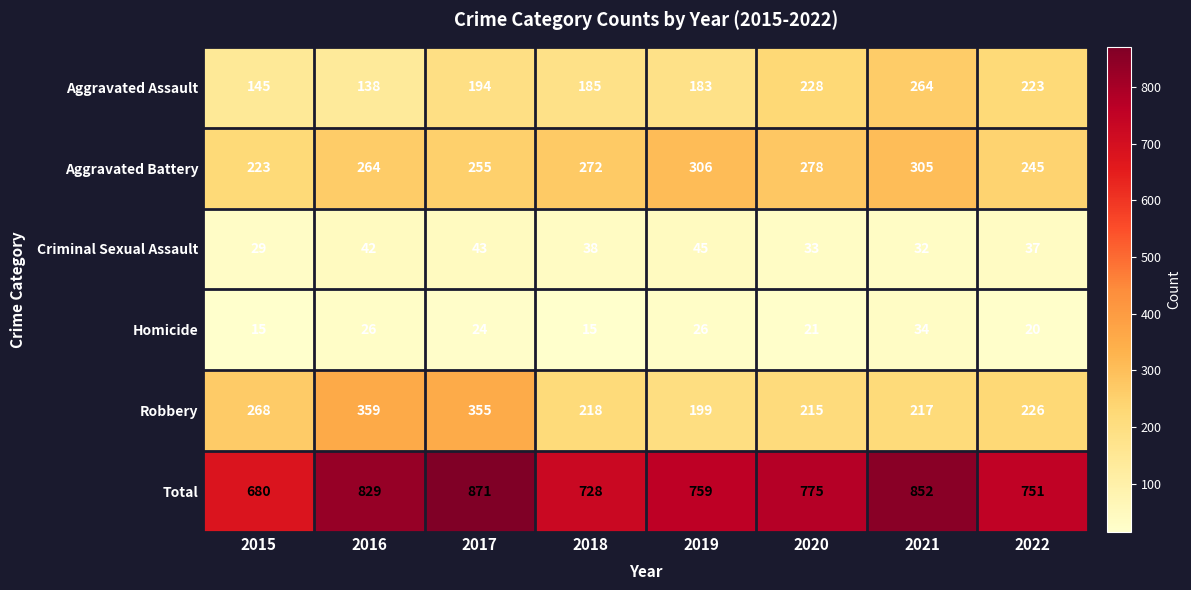

The value of Aggravated Assault at 2019 is 183. True or false?

True